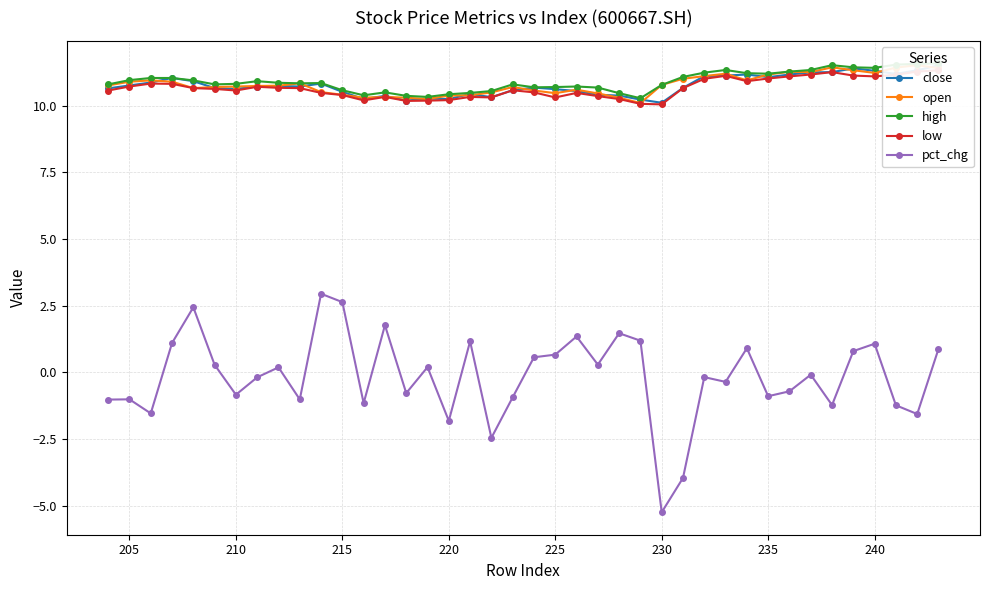

What is the minimum value for pct_chg?

-5.2